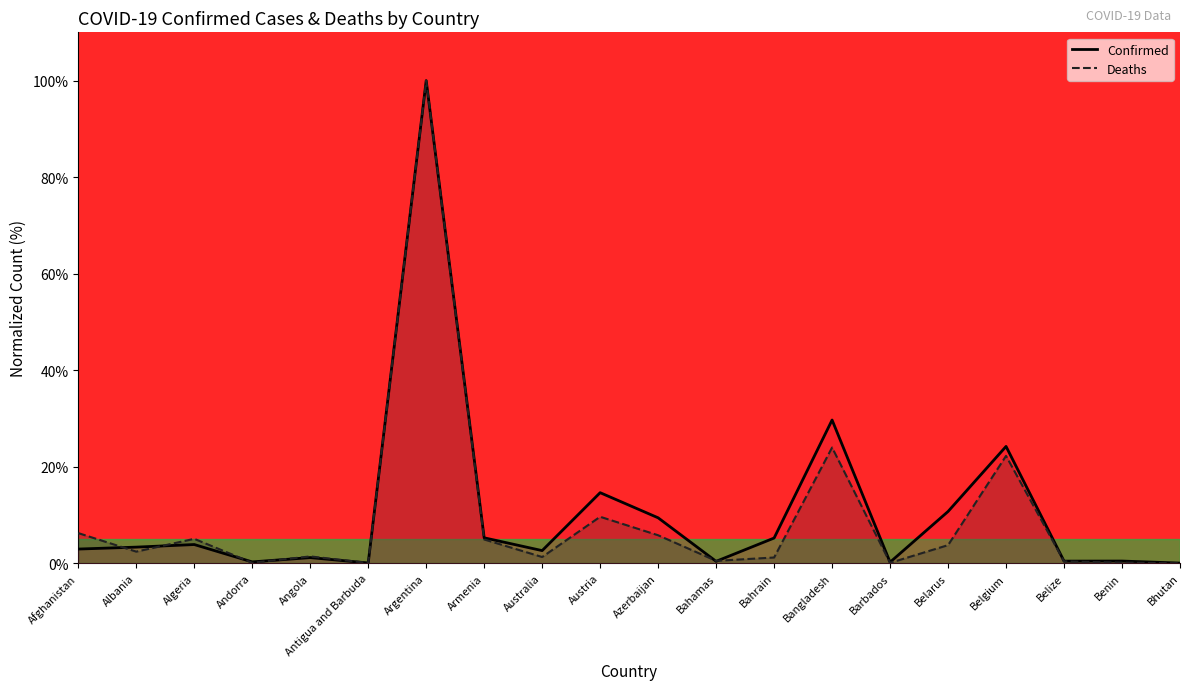

True or false: Deaths and Confirmed intersect in this chart.

True